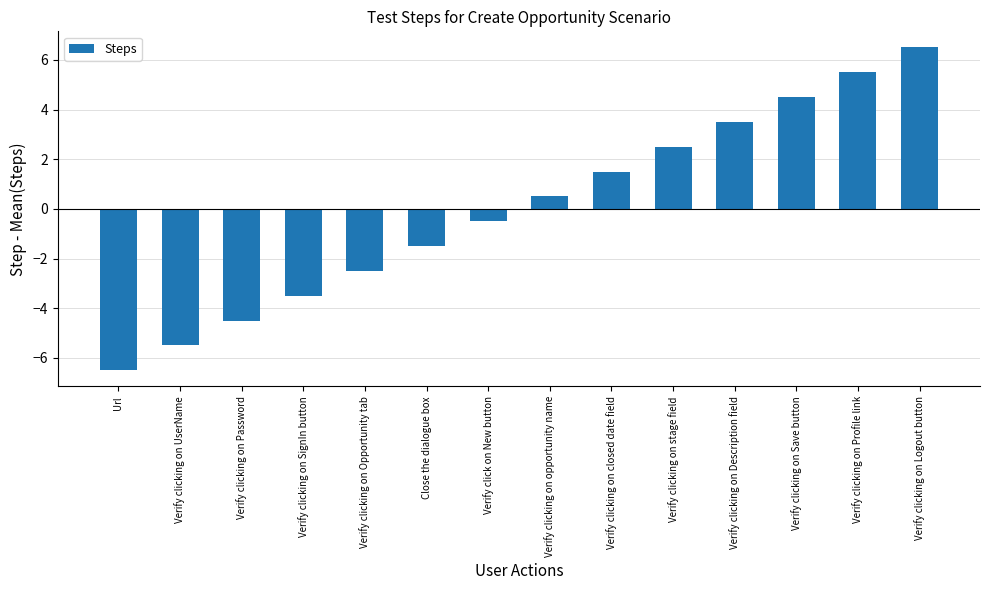

What is the change in value from Verify click on New button to Verify clicking on Description field?

+4.0